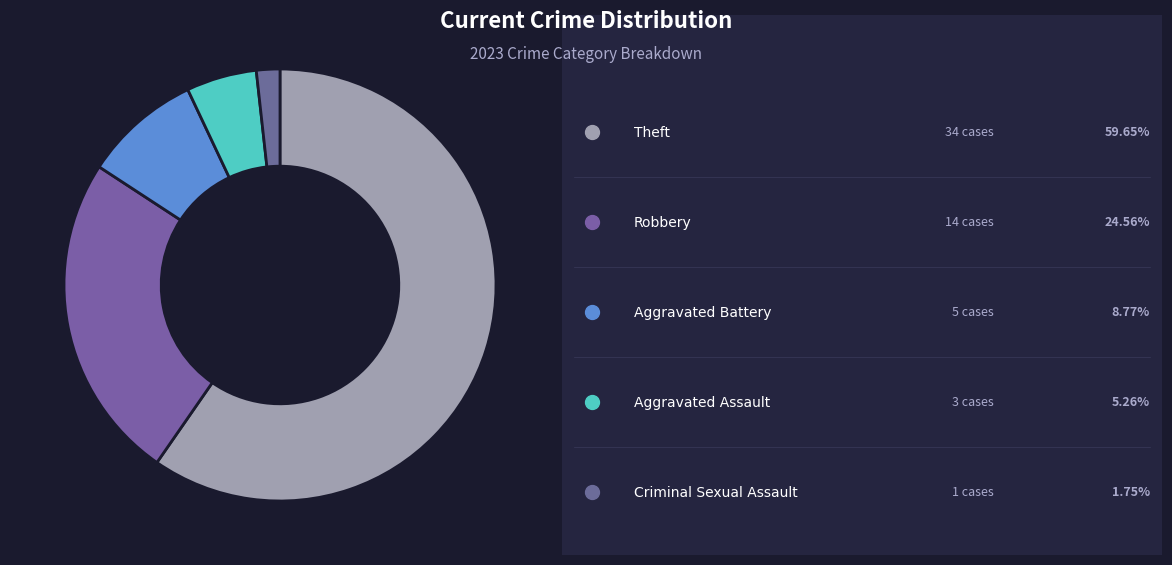

Which category has the biggest portion of the pie?

Theft